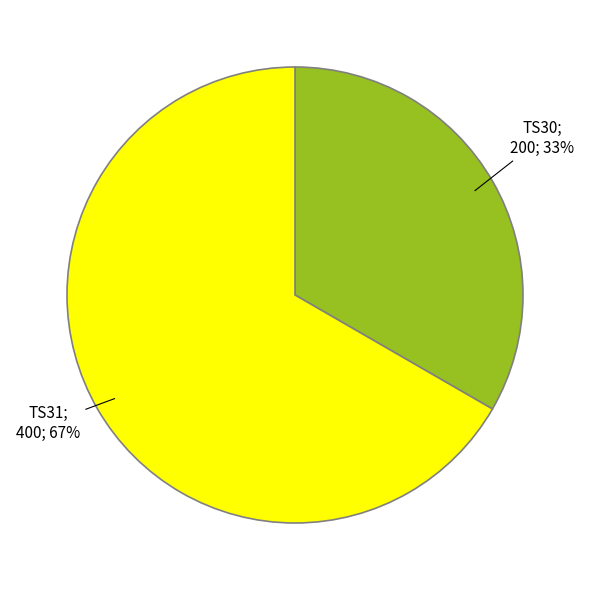

To the nearest percent, what is the average slice percentage?

50%